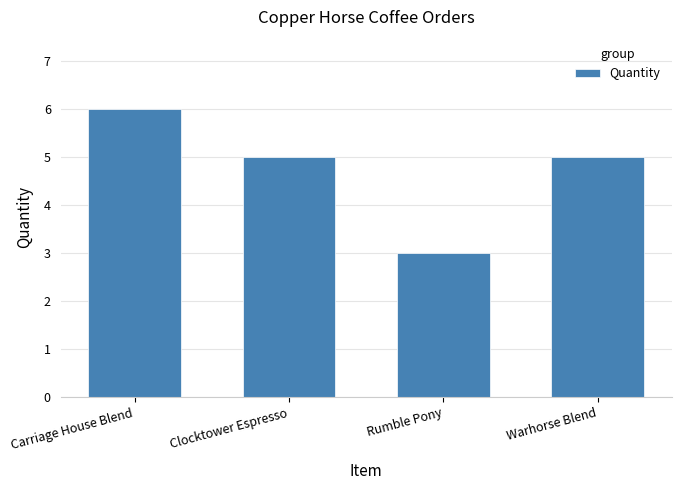

What position from the left is Rumble Pony?

3